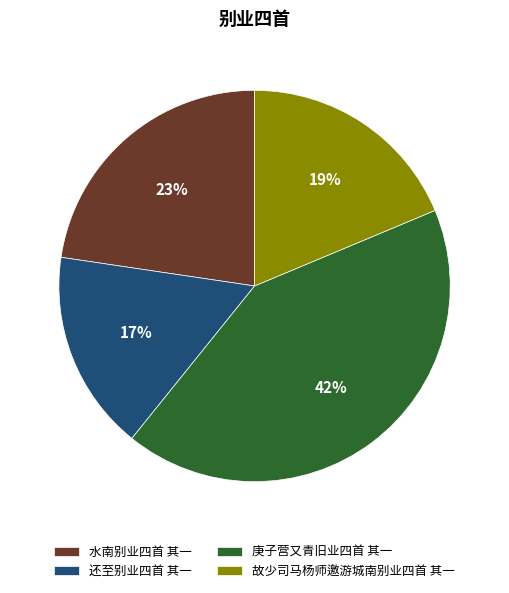

Rank the categories by value from highest to lowest.

庚子营又青旧业四首 其一, 水南别业四首 其一, 故少司马杨师邀游城南别业四首 其一, 还至别业四首 其一